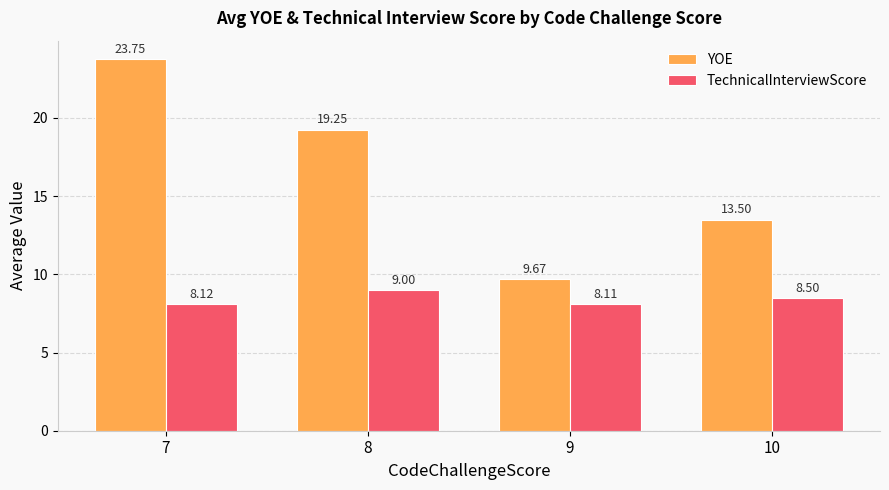

At 9, list the series in order from largest to smallest.

YOE, TechnicalInterviewScore